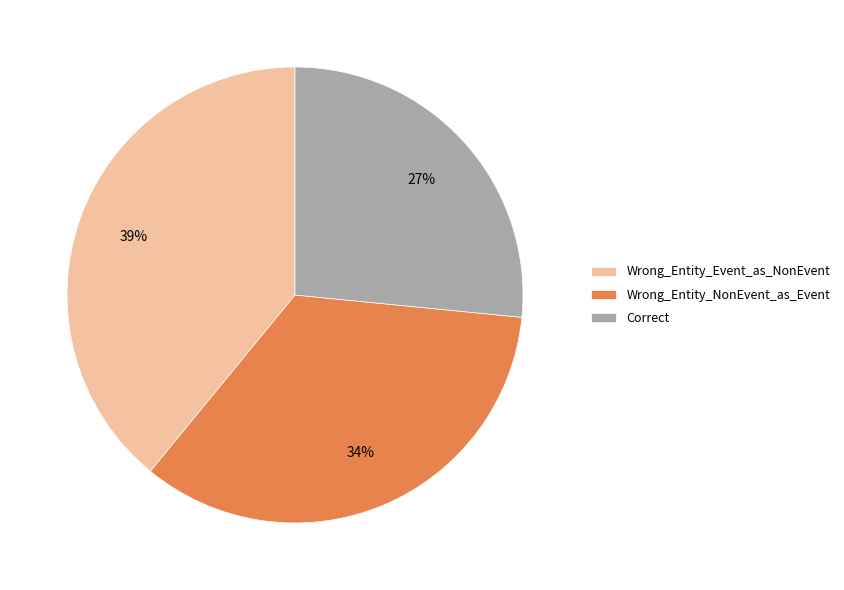

Do Wrong_Entity_Event_as_NonEvent and Wrong_Entity_NonEvent_as_Event together represent more than half of the pie?

Yes